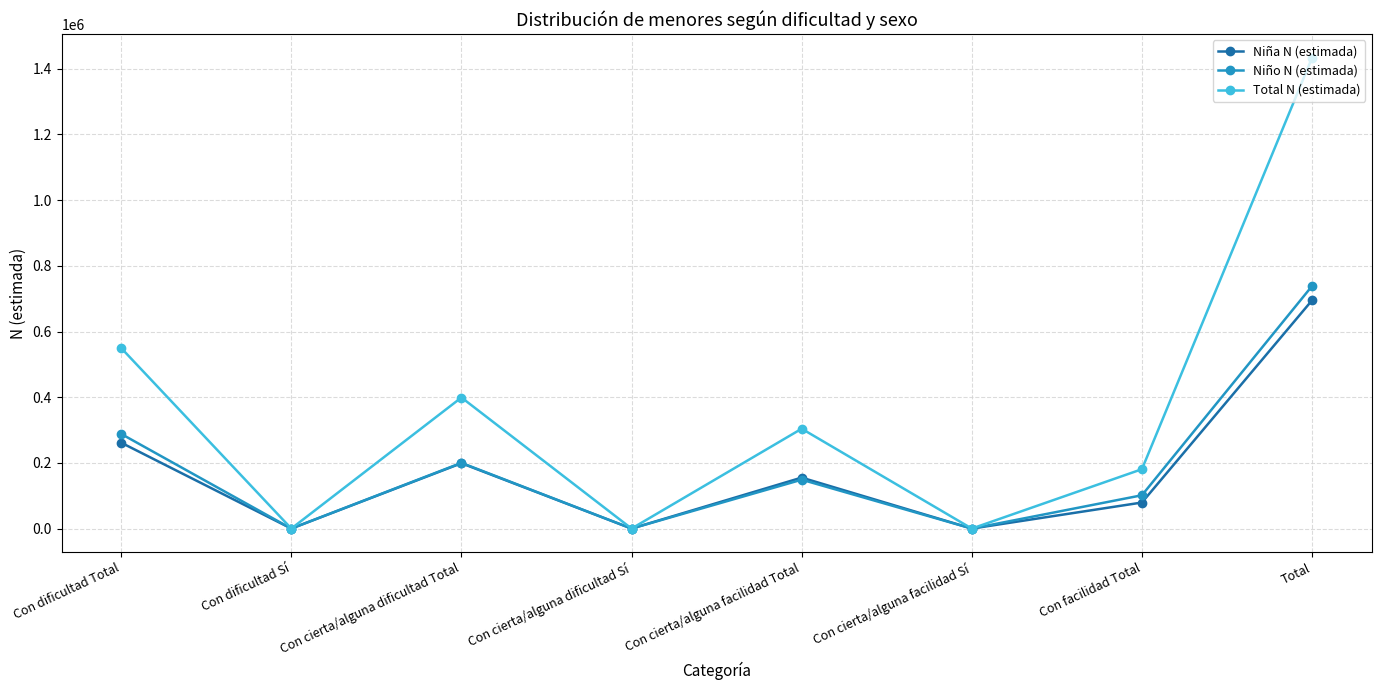

The value of Total N (estimada) at Con cierta/alguna dificultad Total is 399083. True or false?

True